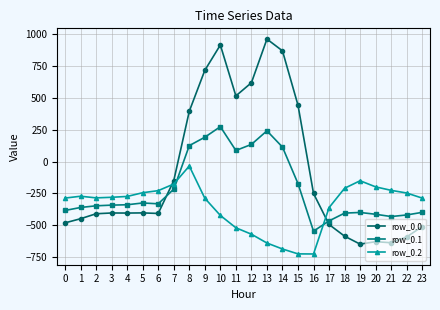

How many positive values does the row_0.1 series have?

7